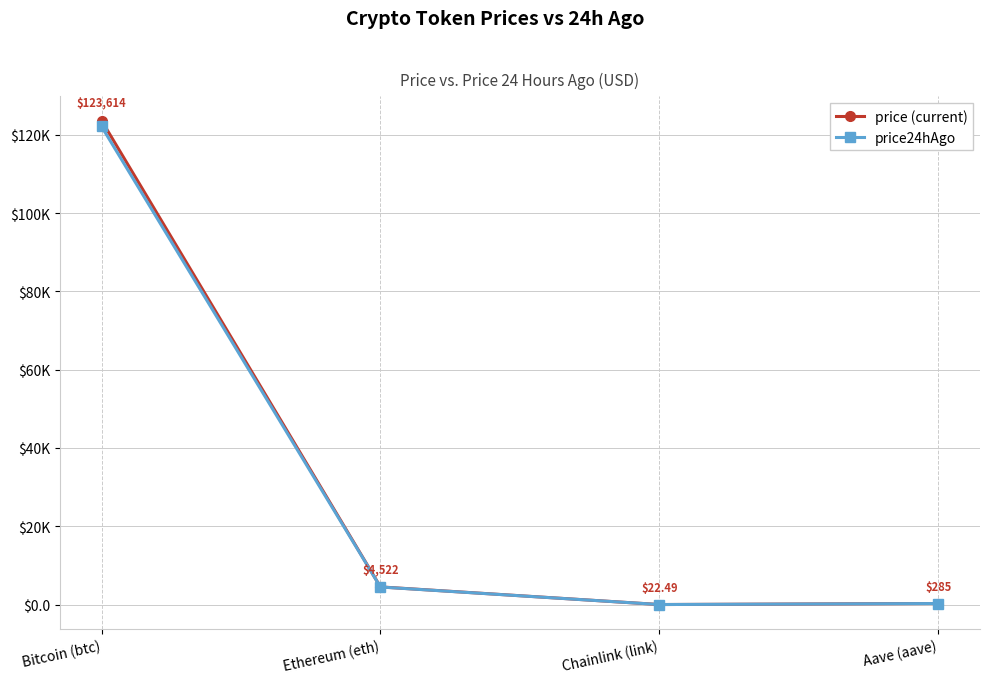

Is this an area chart (filled region under the line)?

No